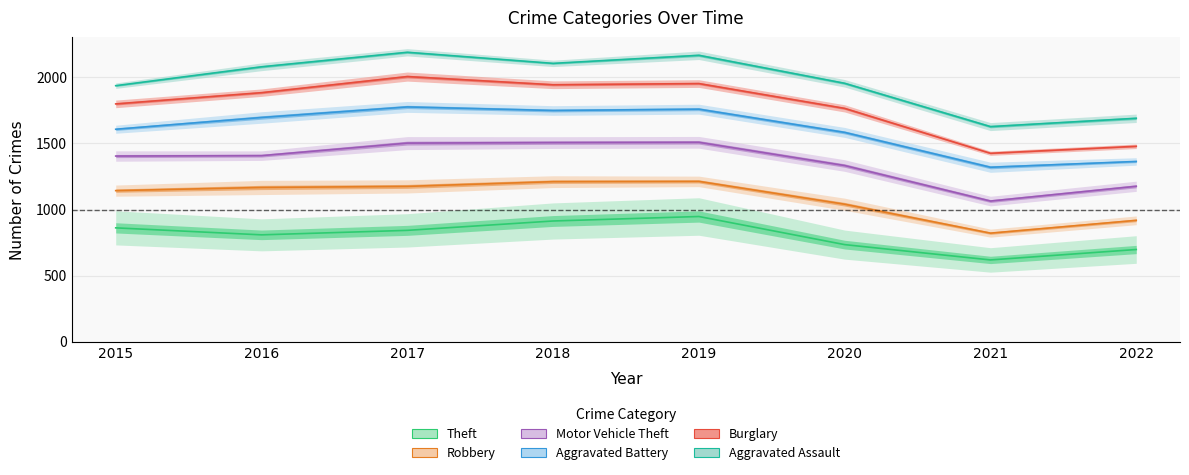

True or false: Aggravated Assault and Theft intersect in this chart.

False